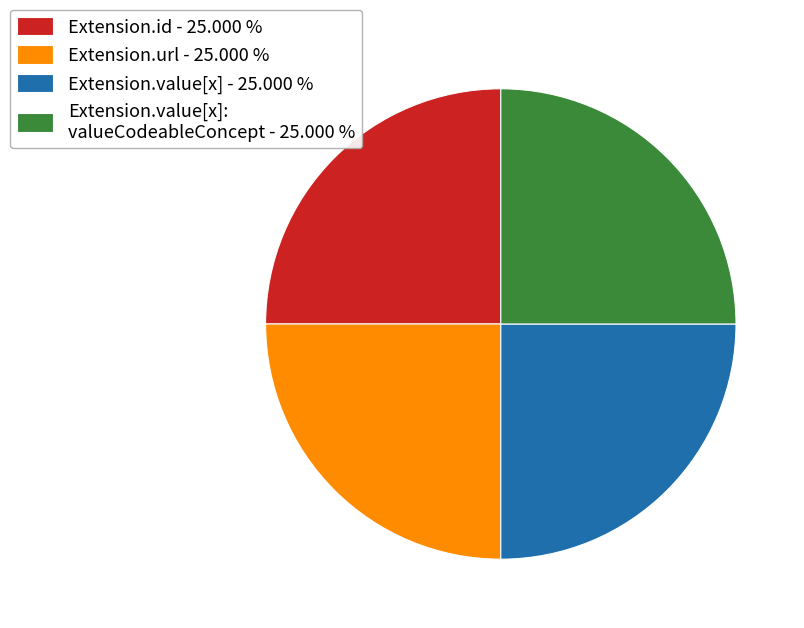

Is there any slice that represents more than half of the pie?

No